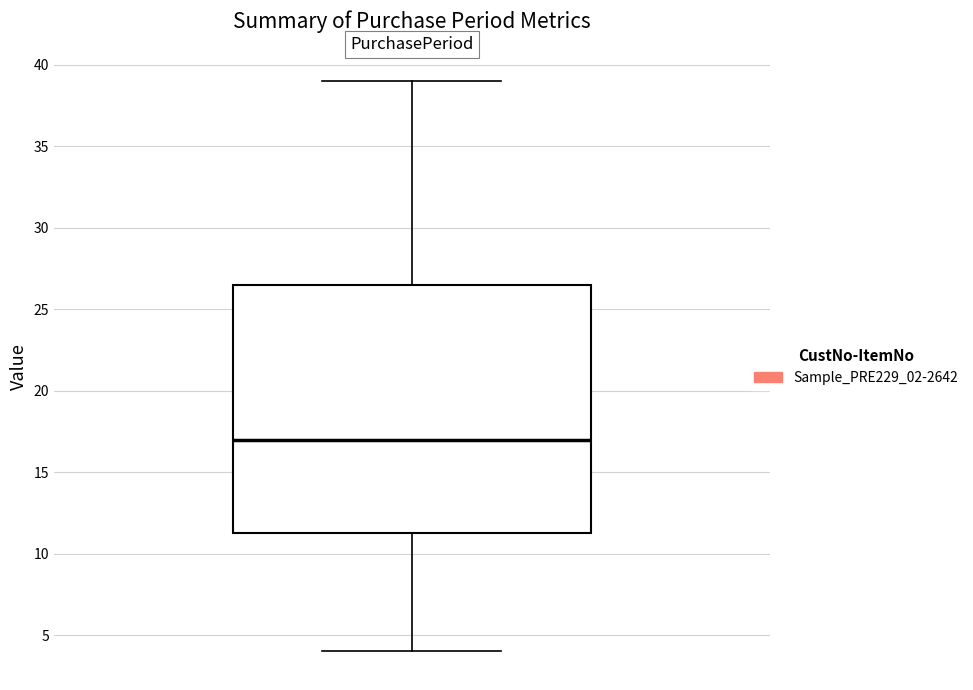

Transcribe this box plot: give where the median line is, the range the box spans, and where the two whiskers end, as read against the y-axis. The values are not printed on the chart, so give them approximately, as read against the axis.

median 17.0, box 11.5 to 26.5, whiskers 4.0 to 39.0